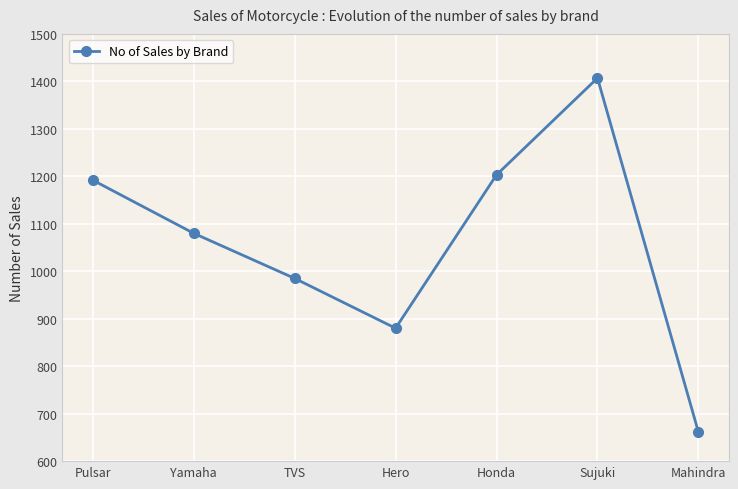

Which label corresponds to the smallest value in the chart?

Mahindra